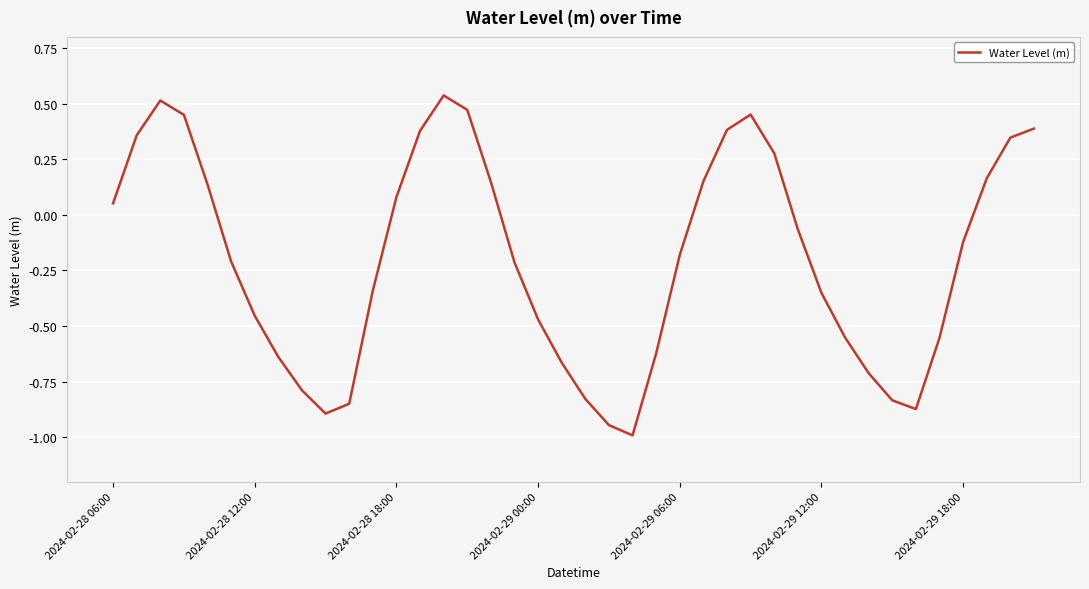

What is the difference between the maximum and minimum values?

1.5